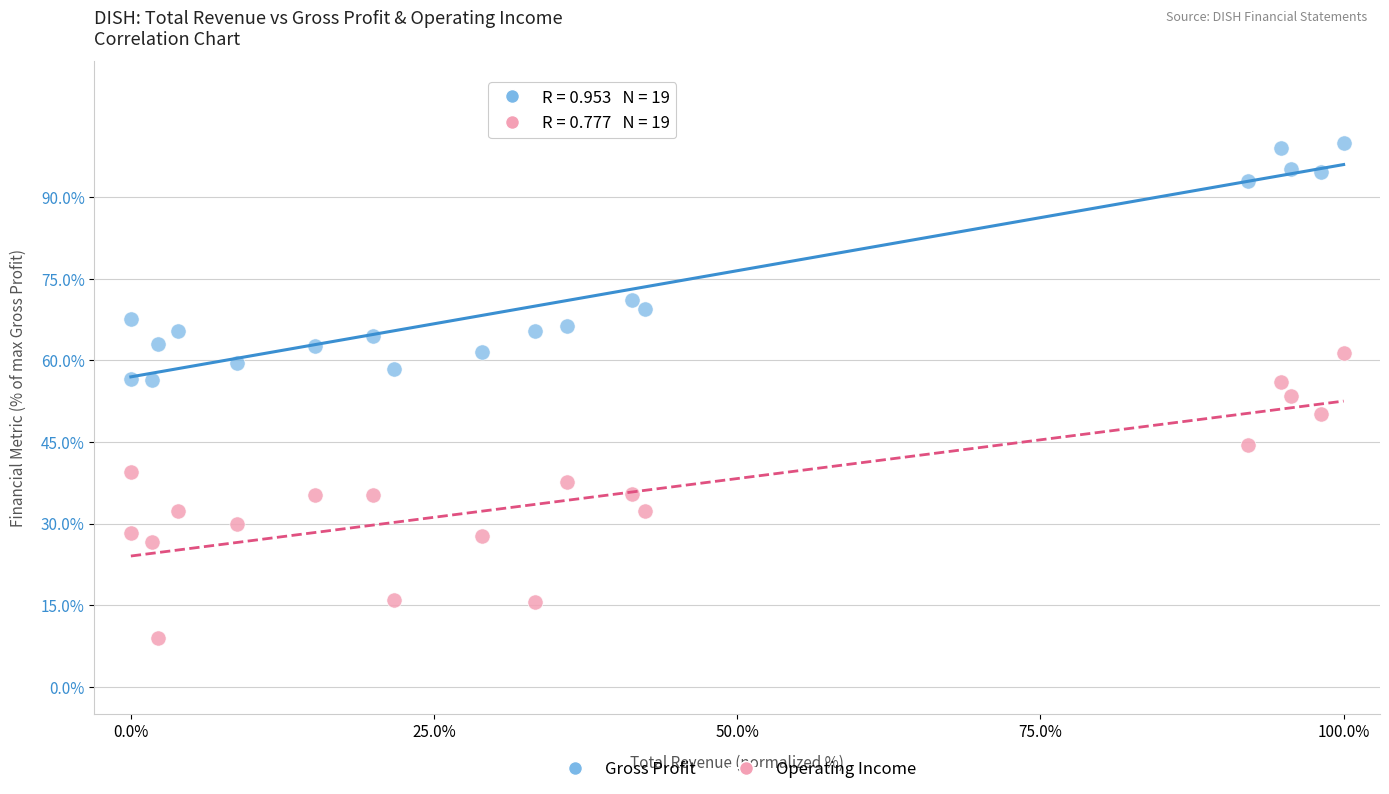

Which series contains the highest Y value?

Gross Profit